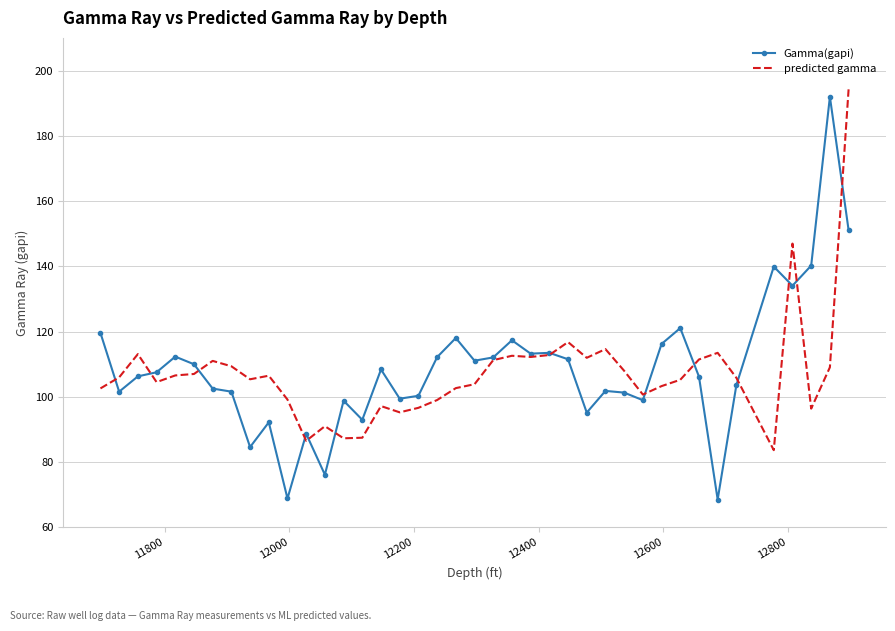

Which series ends up on top after the final intersection of predicted gamma and Gamma(gapi)?

predicted gamma